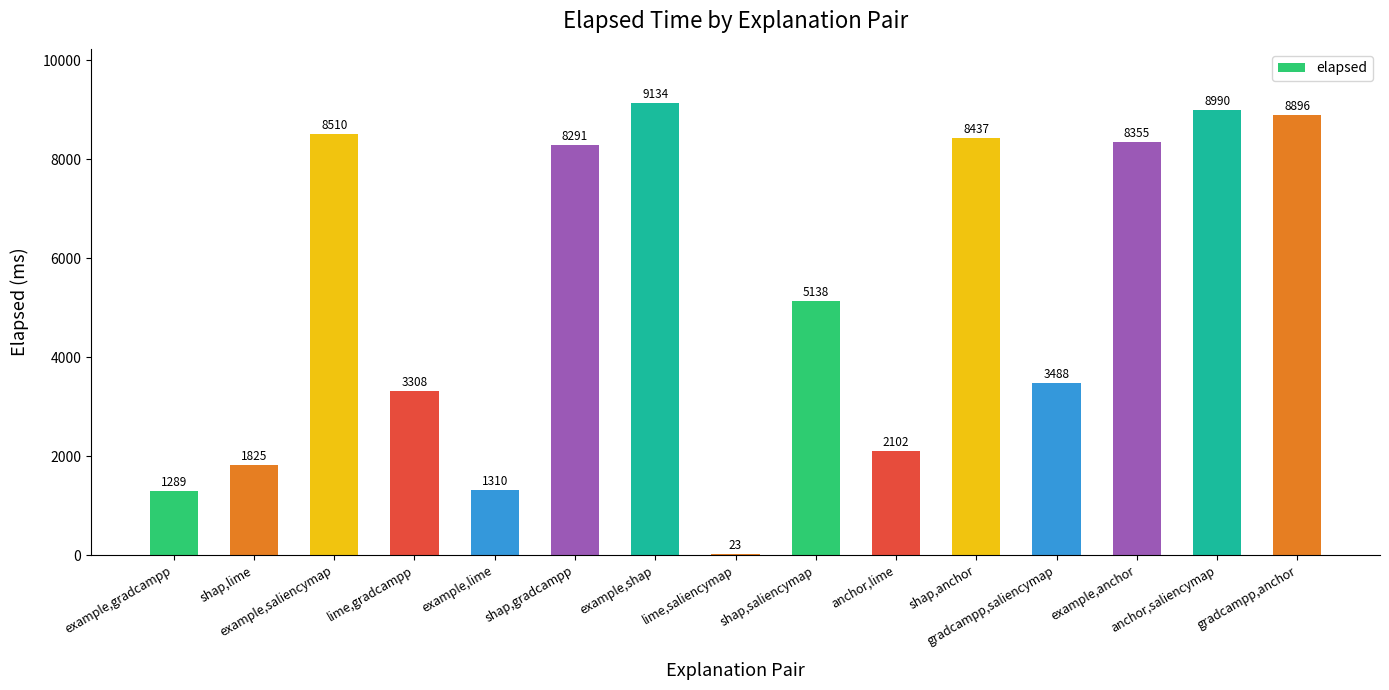

Reading left to right, extract all data points from this chart.

example,gradcampp=1289	shap,lime=1825	example,saliencymap=8510	lime,gradcampp=3308	example,lime=1310	shap,gradcampp=8291	example,shap=9134	lime,saliencymap=23	shap,saliencymap=5138	anchor,lime=2102	shap,anchor=8437	gradcampp,saliencymap=3488	example,anchor=8355	anchor,saliencymap=8990	gradcampp,anchor=8896